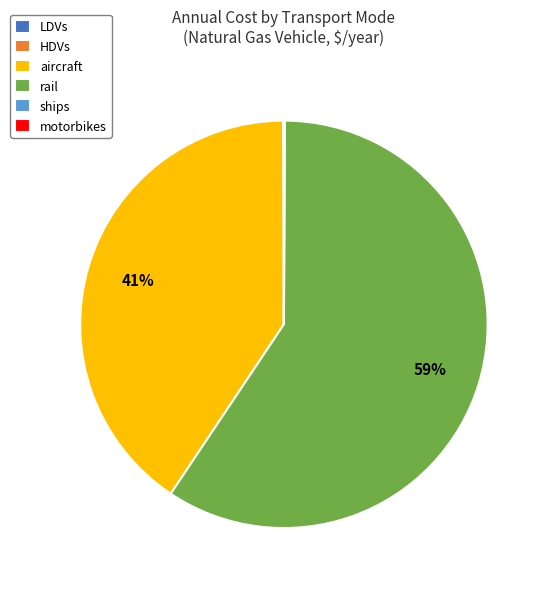

Does rail account for over 50% of the chart?

Yes